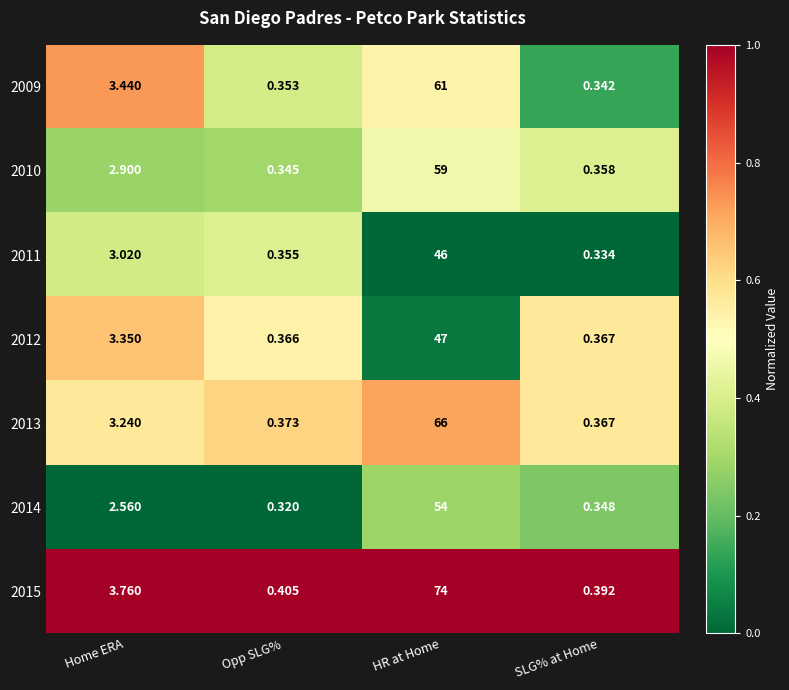

List the labels in order of 2015 value, largest first.

HR at Home, Home ERA, Opp SLG%, SLG% at Home